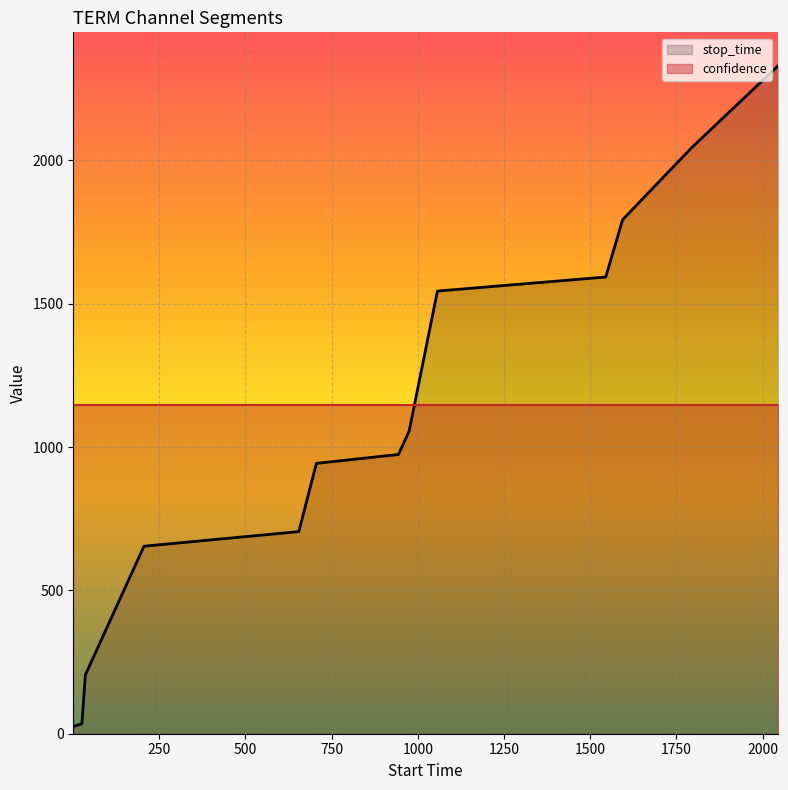

True or false: confidence and stop_time cross at least once.

True